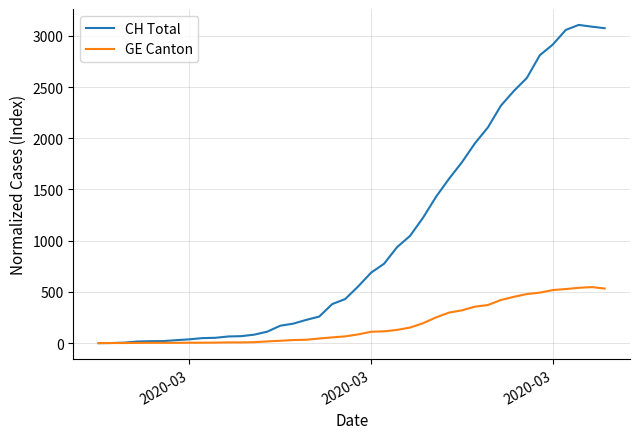

Rank the series by their maximum value, from highest to lowest.

CH Total, GE Canton